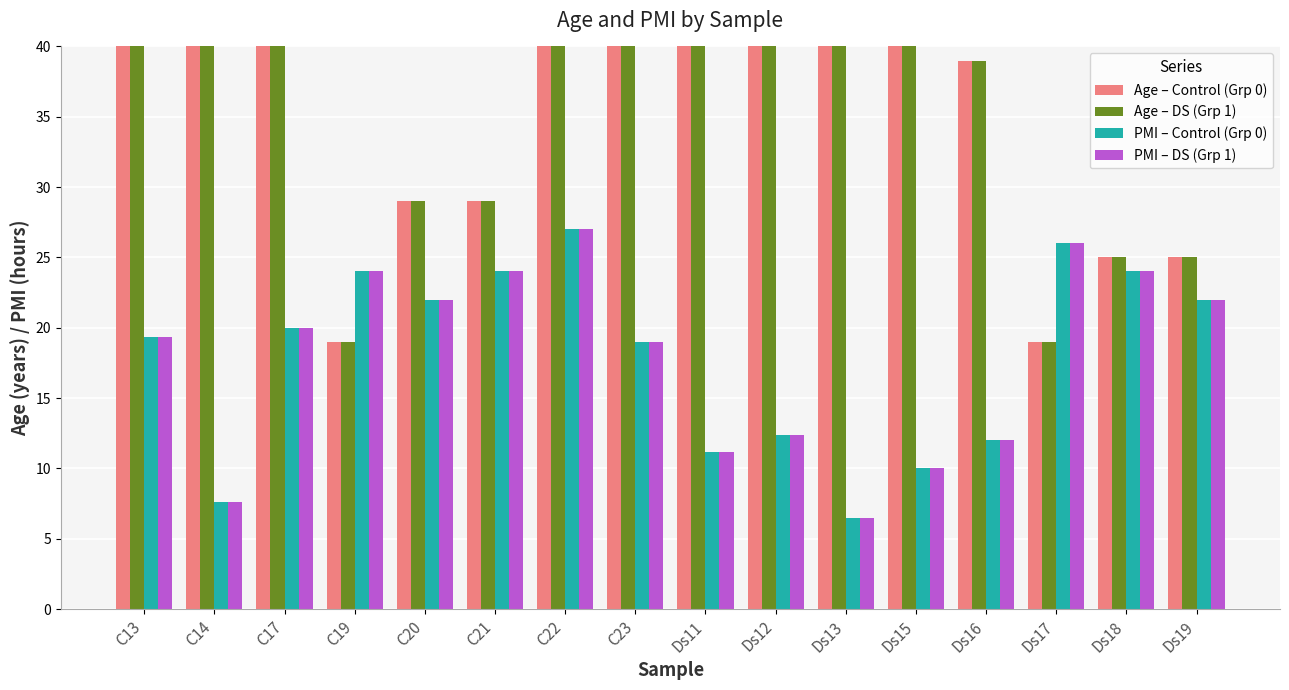

List the labels in order of PMI – DS (Grp 1) value, largest first.

C22, Ds17, C19, C21, Ds18, C20, Ds19, C17, C13, C23, Ds12, Ds16, Ds11, Ds15, C14, Ds13